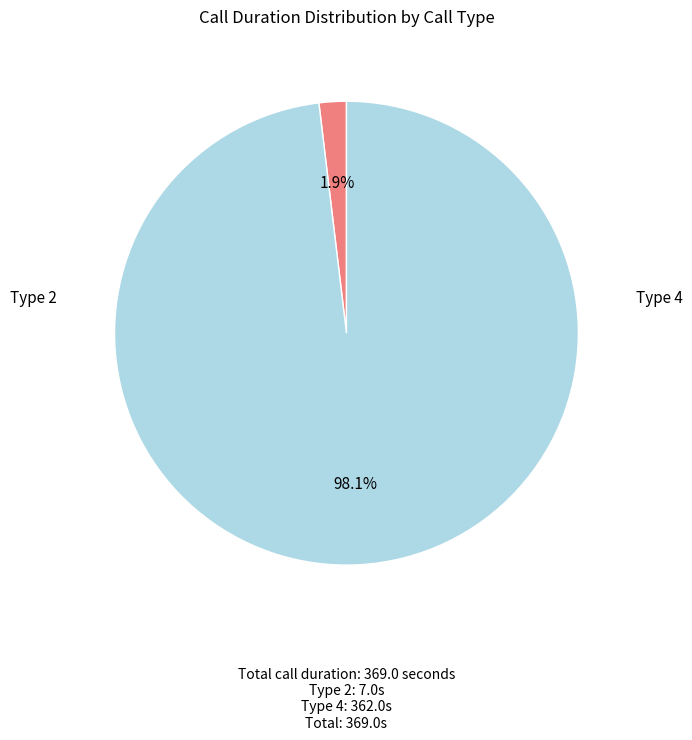

Is there a majority slice in this chart?

Yes